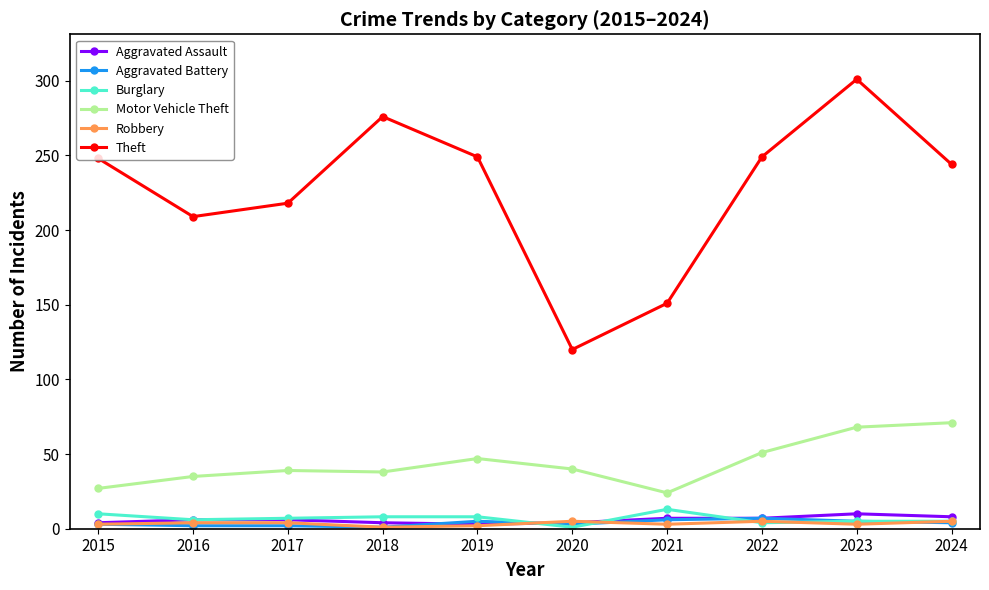

True or false: Theft and Aggravated Assault cross at least once.

False